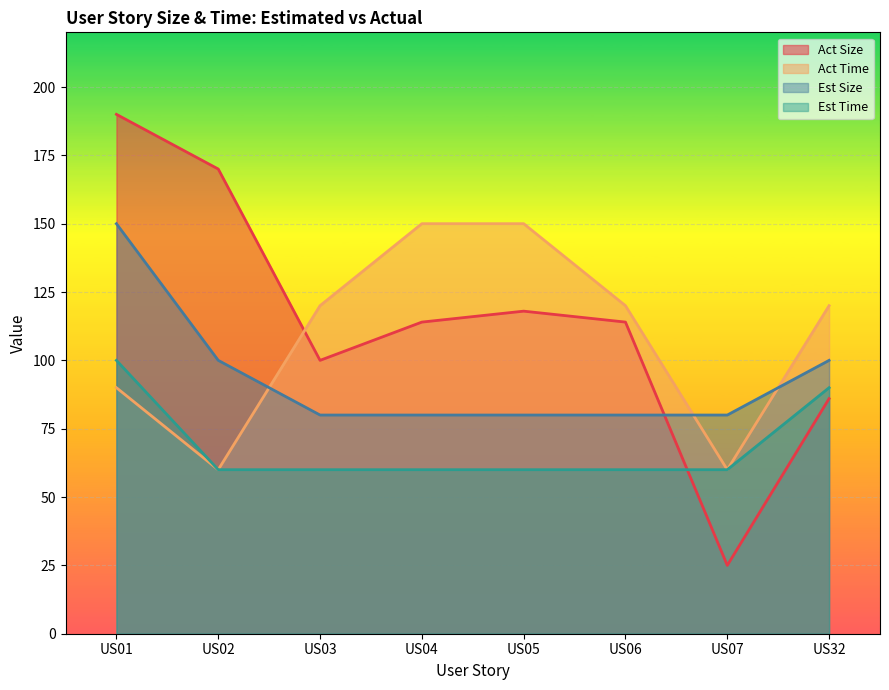

What is the value of the Est Time point at the 8th from the left?

90